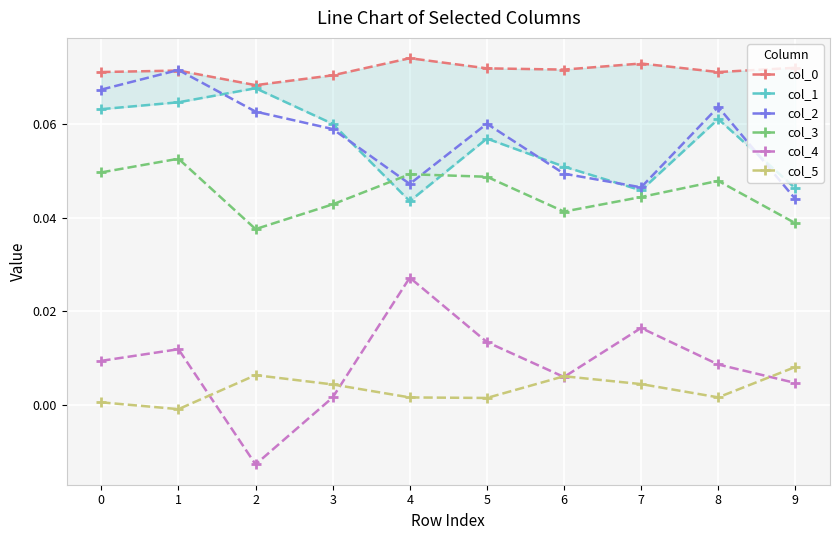

True or false: col_3 has more than 0 points higher than both neighbors.

True